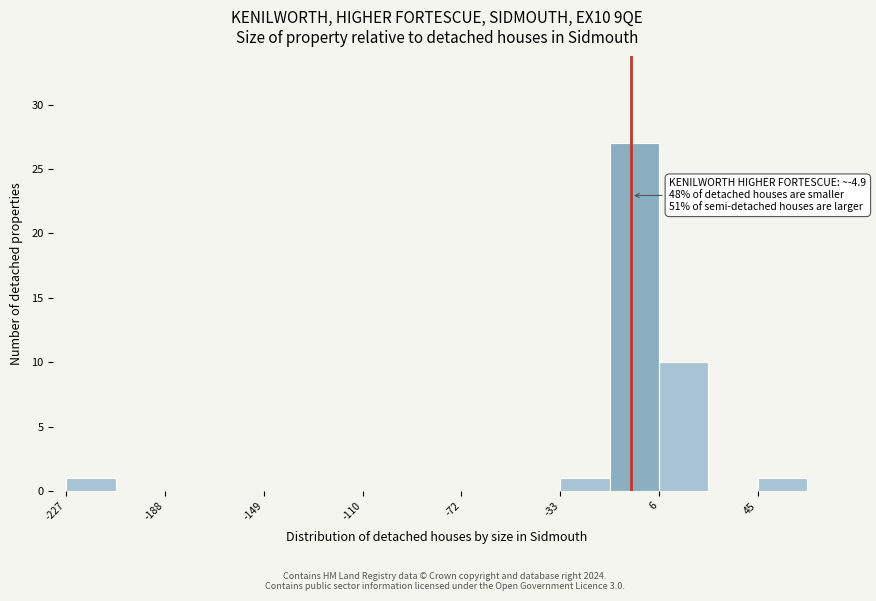

Around what value on the x-axis is the tallest bar? Give the approximate position of its centre, as read against the axis.

-5